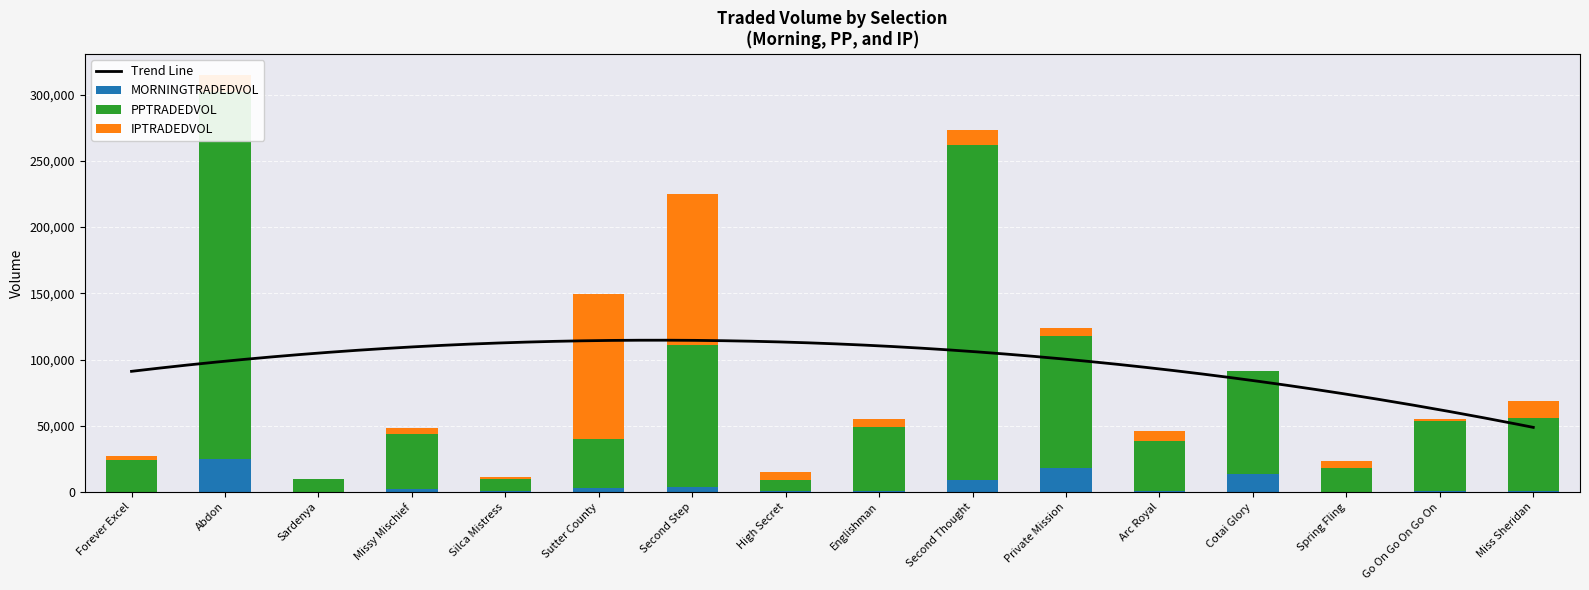

Count the number of data series in this chart.

3